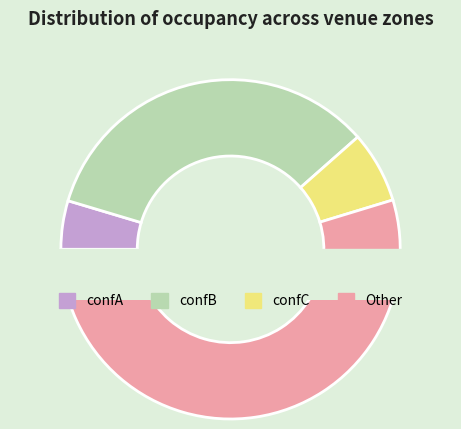

To the nearest percent, what is the difference between the largest and smallest slice percentages?

43%